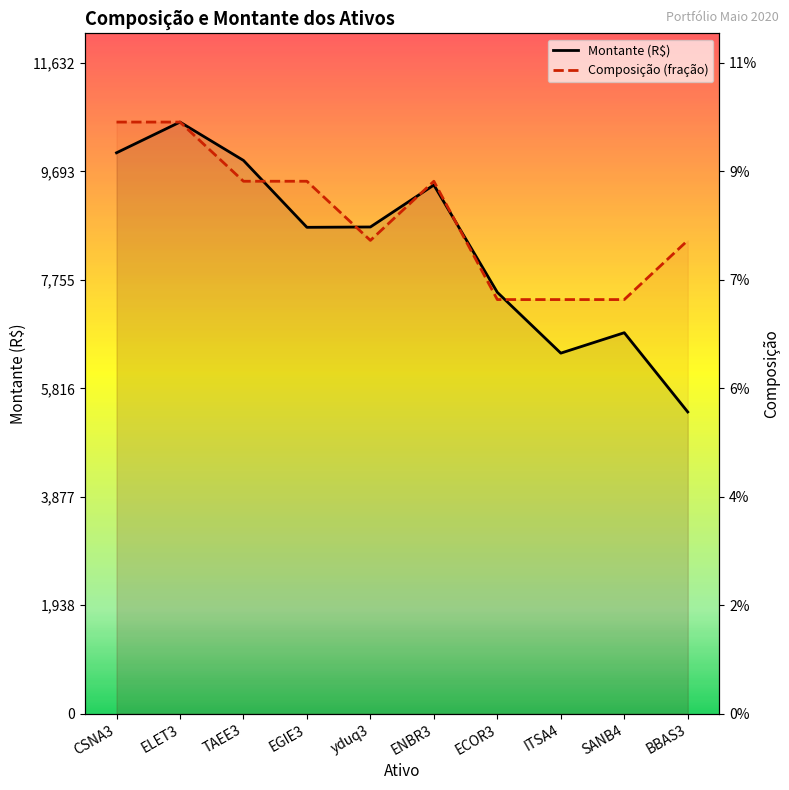

What is the difference between the second highest and second lowest values in the Montante (R$) series?

3581.0